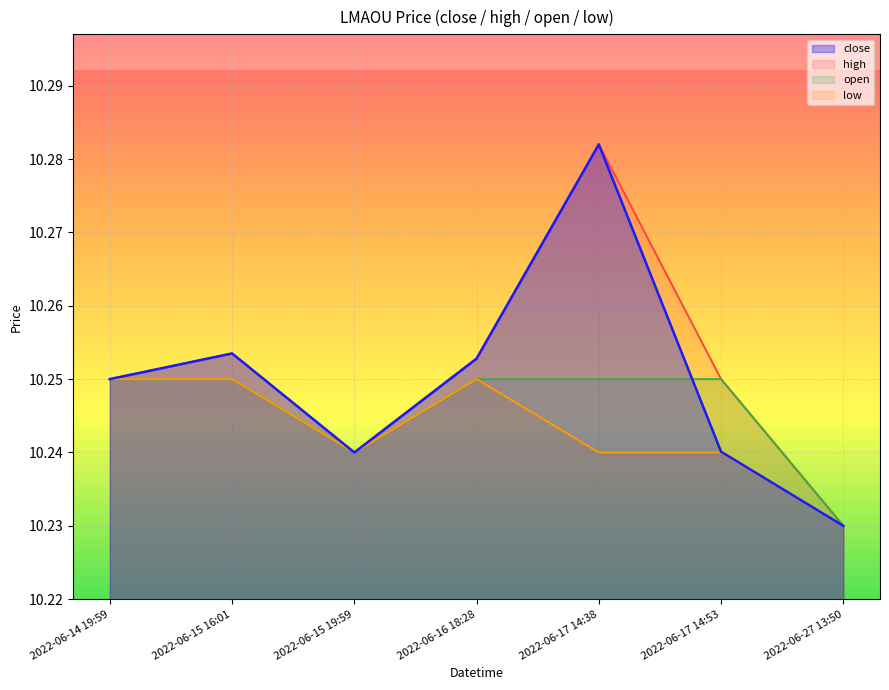

What position from the left is 2022-06-15 19:59?

3